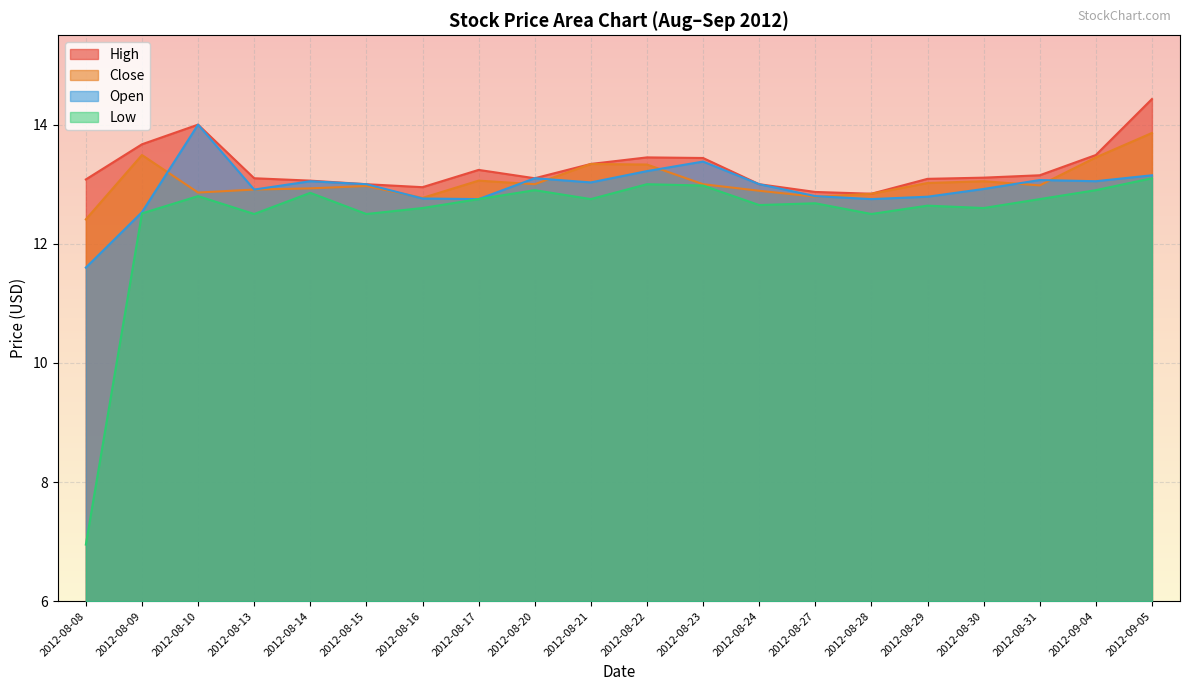

Does the chart display data point markers on the line(s)?

No